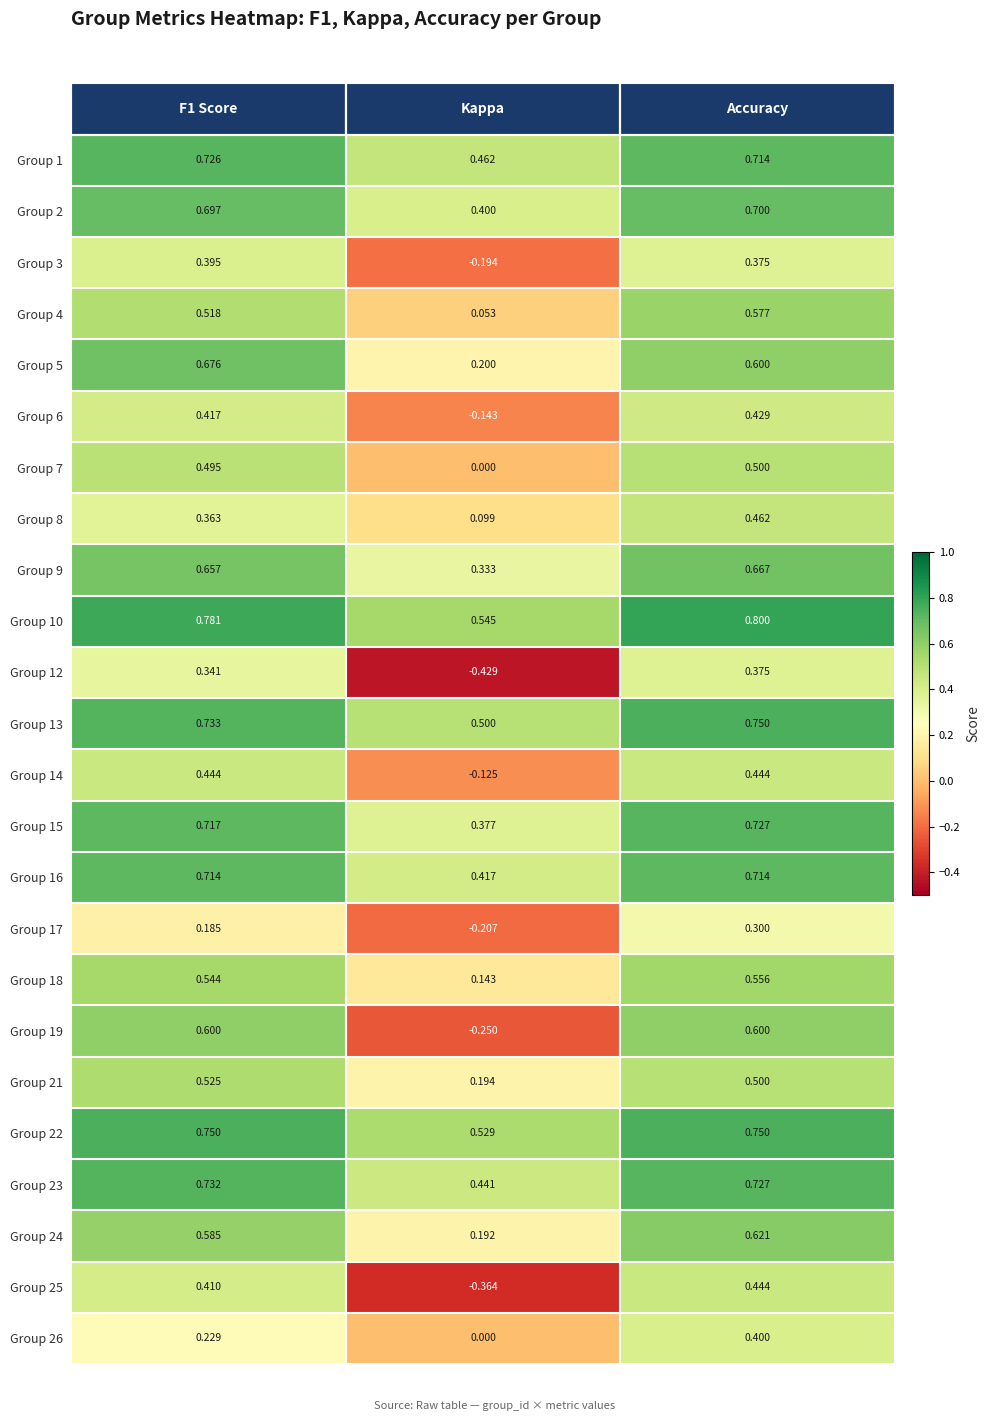

At which label is Group 5 closest to 0?

Kappa